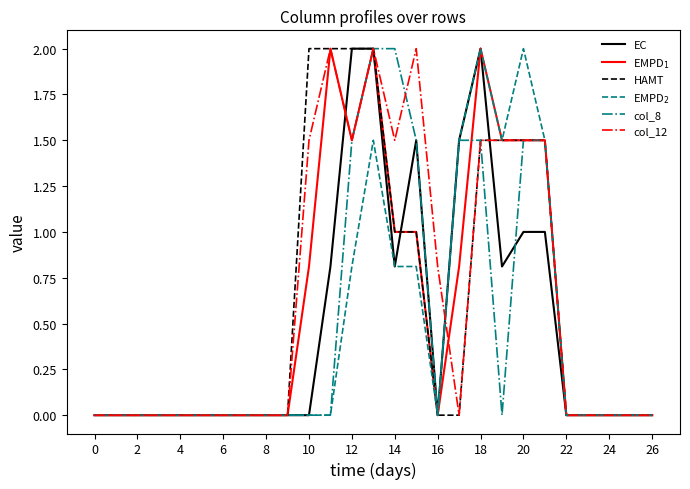

Count the number of data series in this chart.

6